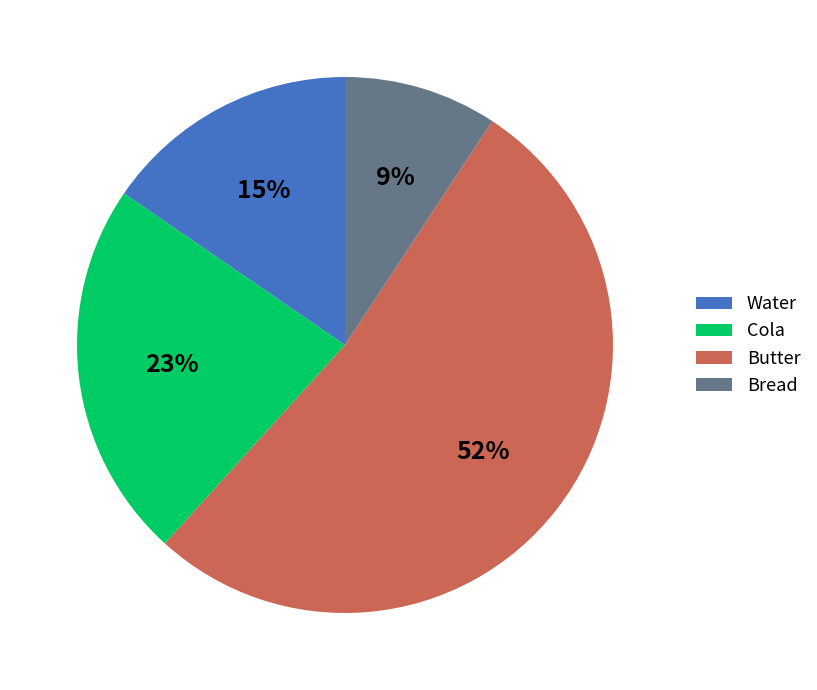

Do Butter and Cola together represent more than half of the pie?

Yes